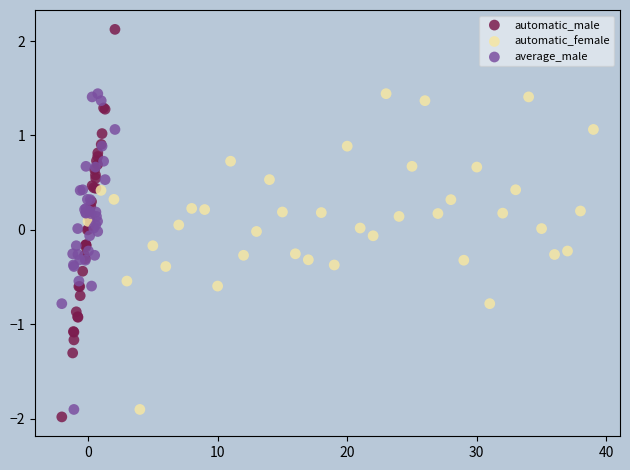

Which series reaches the maximum Y coordinate?

automatic_male